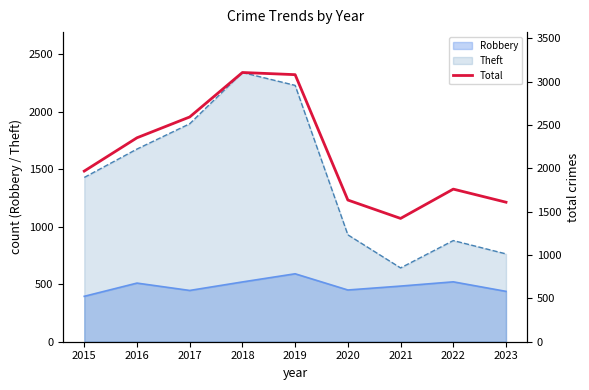

Reading left to right, what are all the values shown in this chart?

2015=1968	2016=2352	2017=2592	2018=3105	2019=3080	2020=1634	2021=1422	2022=1760	2023=1609